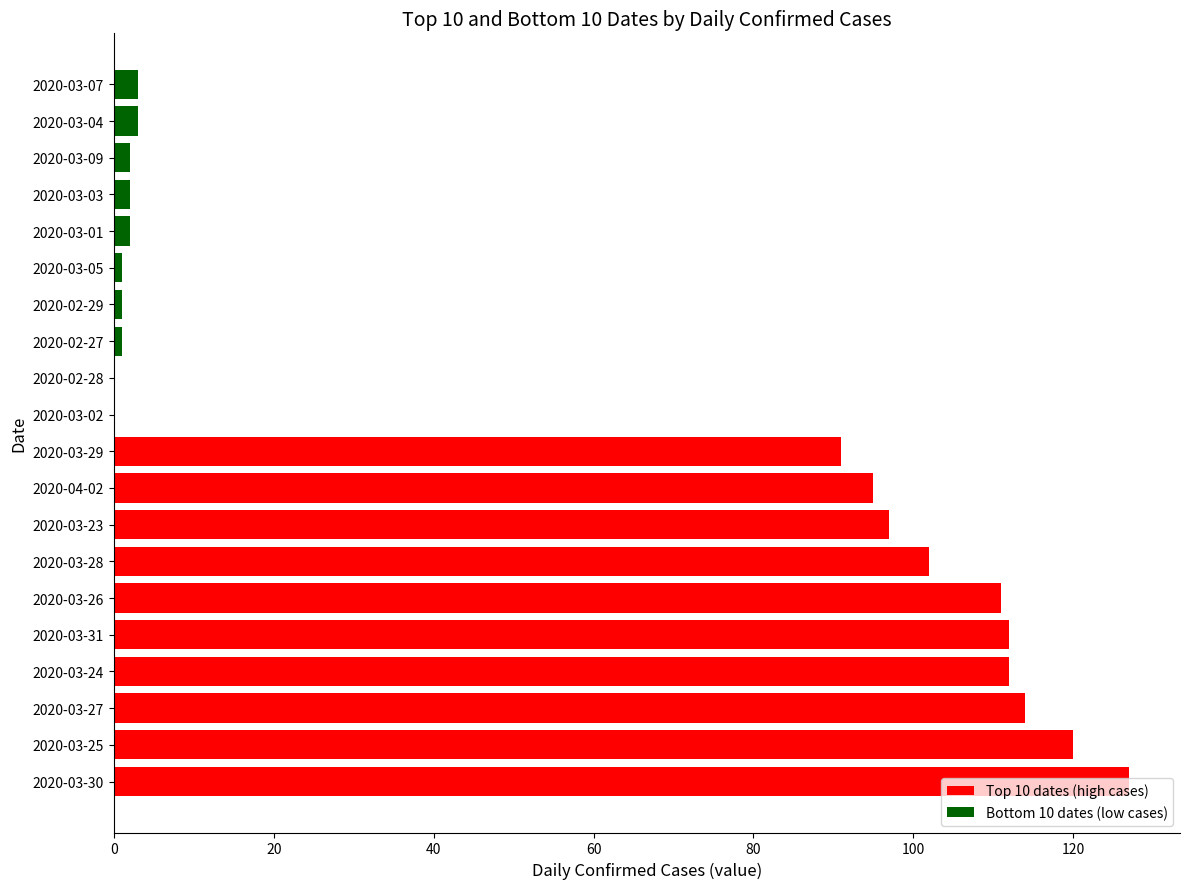

How many positive values does the Bottom 10 dates (low cases) series have?

8